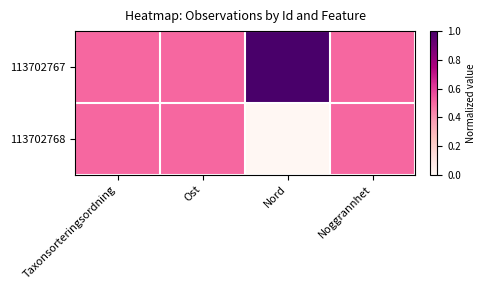

List the series in order of their peak value, lowest first.

113702768, 113702767